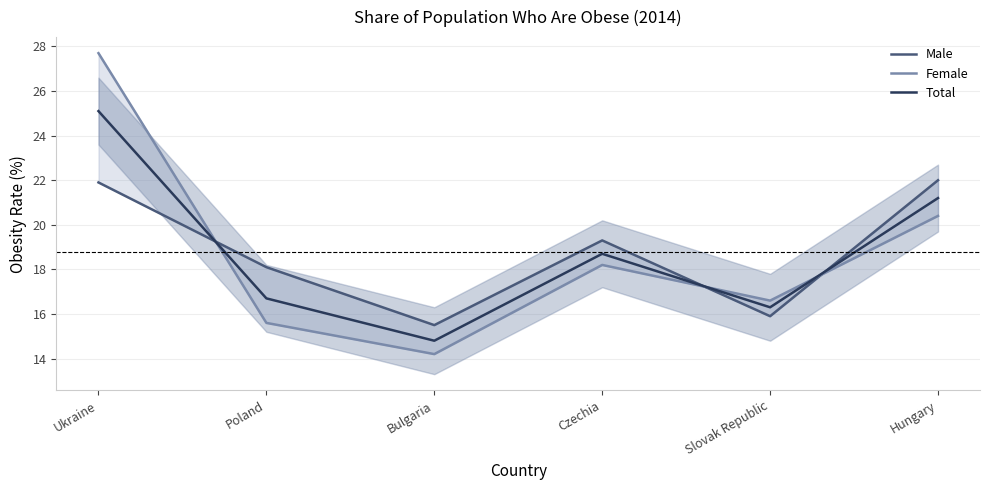

Does the chart have visible grid lines?

Yes